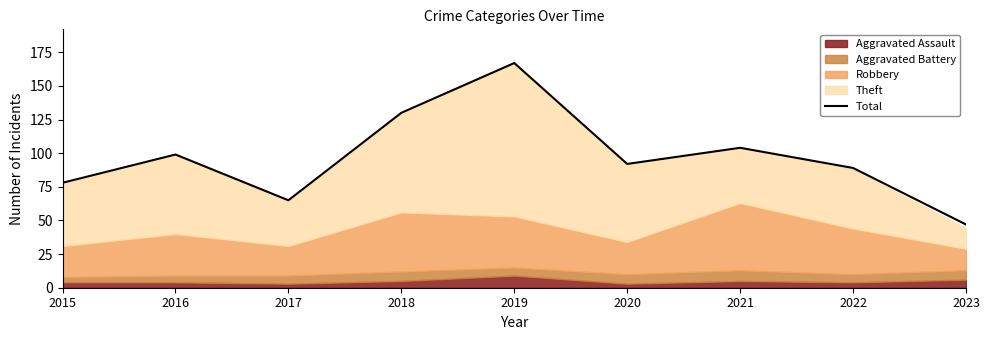

Reading left to right, what are all the values shown in this chart?

78	99	65	130	167	92	104	89	47